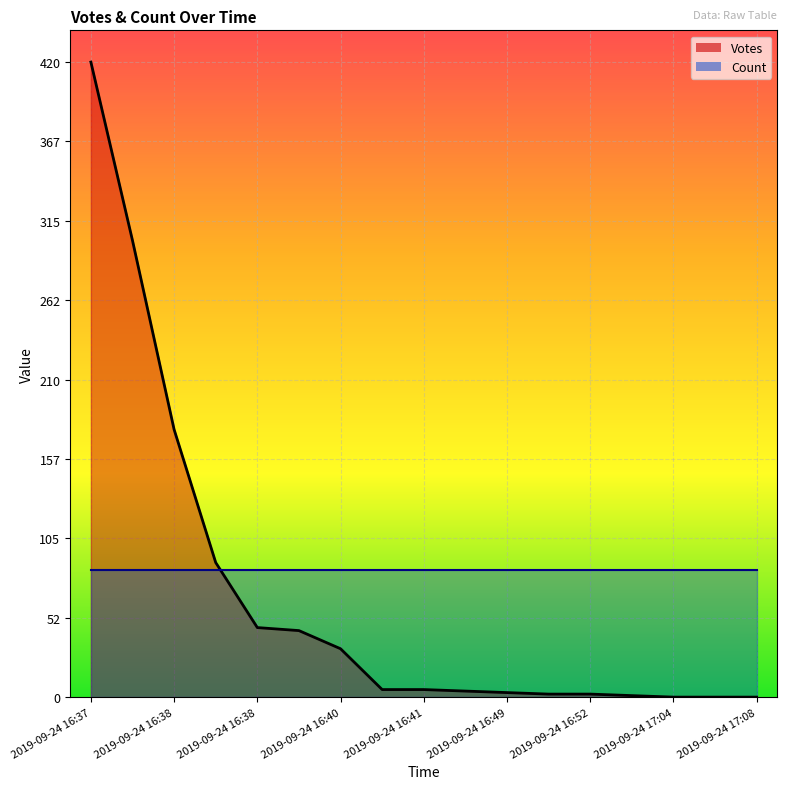

True or false: the data shows 135 at 2019-09-24 16:38.

False